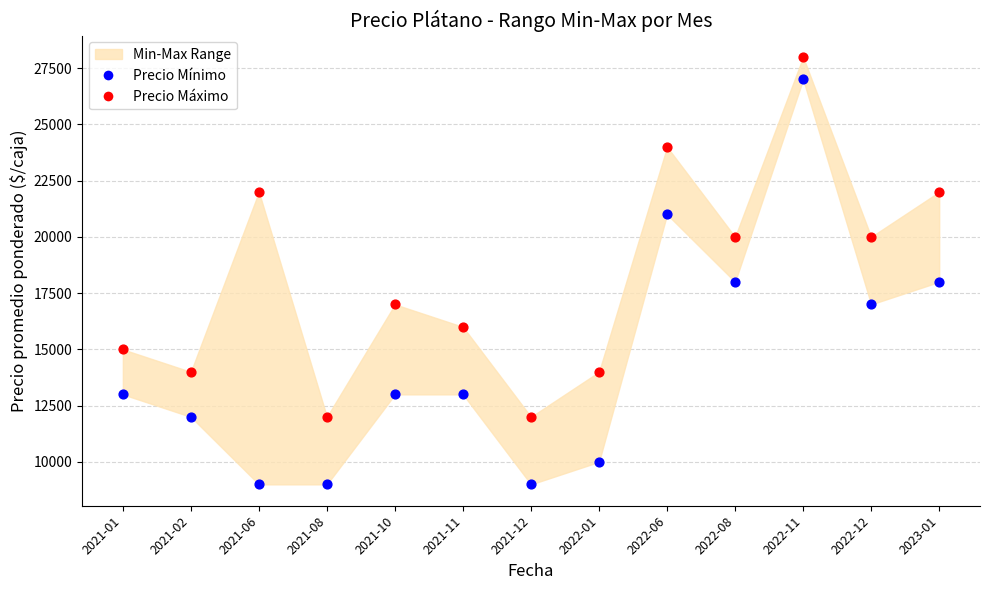

Across all data points, what is the range of Y values (max minus min)?

19000